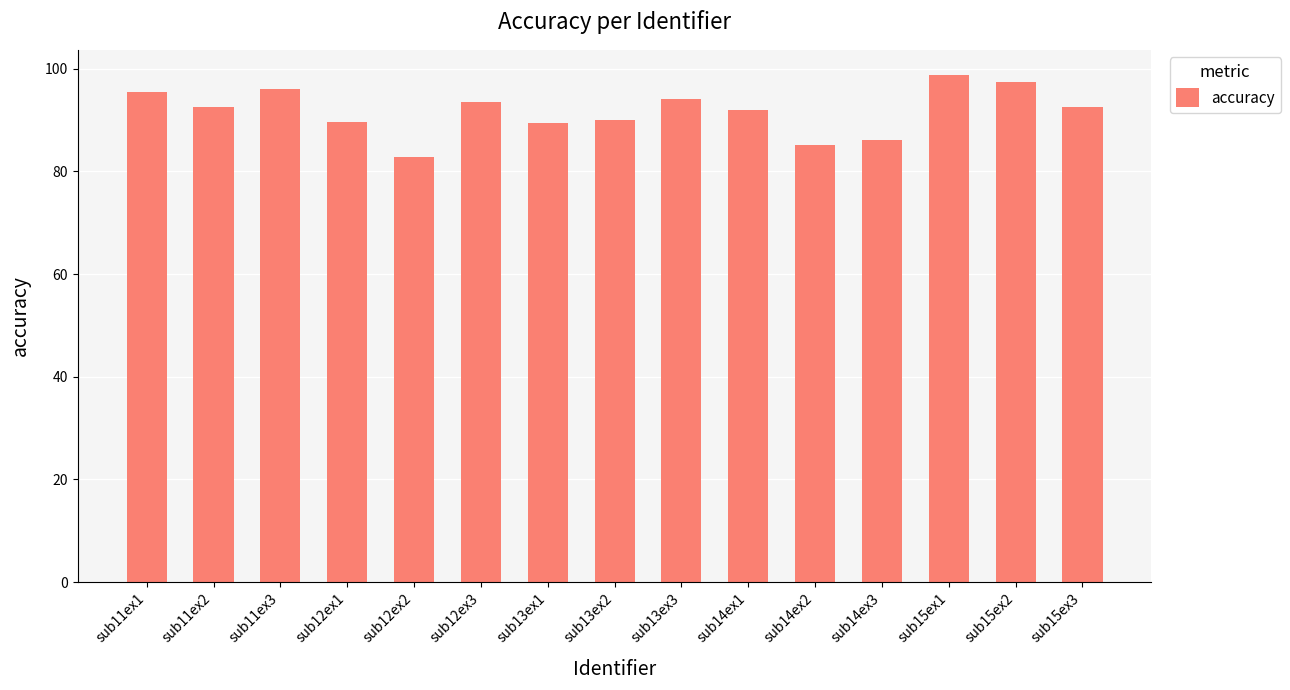

How many series are shown in this chart?

1